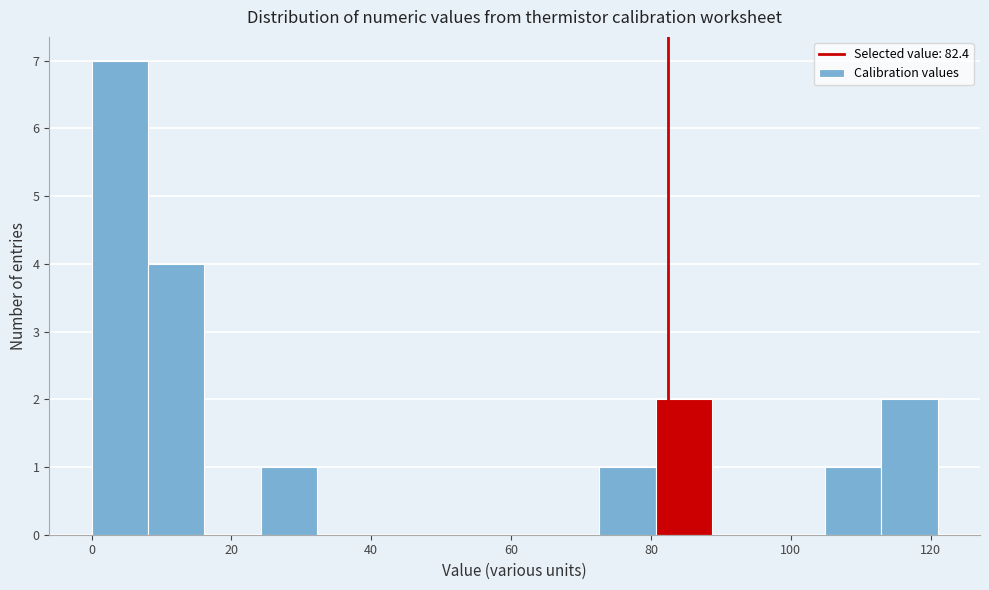

Reading left to right, list every bar in this chart as the range it spans on the x-axis followed by its height. Neither the bar edges nor the heights are printed on the chart, so give them approximately, as read against the axes.

0 to 8: 7
8 to 16: 4
16 to 24: 0
24 to 32: 1
32 to 40: 0
40 to 48: 0
48 to 56: 0
56 to 64: 0
64 to 72: 0
72 to 80: 1
80 to 88: 2
88 to 96: 0
96 to 104: 0
104 to 112: 1
112 to 122: 2